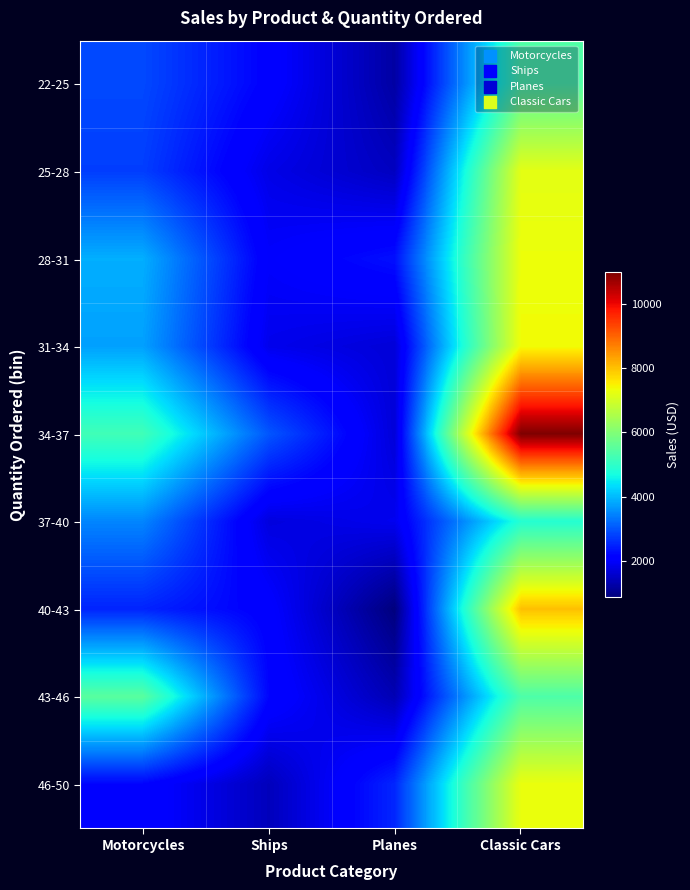

Reading right to left, what are all the values shown in this chart?

22-25: Classic Cars=5404.6	Planes=1209.6	Ships=2109.7	Motorcycles=2871.0
25-28: Classic Cars=7209.1	Planes=1459.9	Ships=1804.0	Motorcycles=2765.9
28-31: Classic Cars=7329.1	Planes=2301.8	Ships=2009.2	Motorcycles=3884.3
31-34: Classic Cars=7374.1	Planes=1668.4	Ships=1846.4	Motorcycles=3746.7
34-37: Classic Cars=10993.5	Planes=1671.4	Ships=3003.0	Motorcycles=5205.3
37-40: Classic Cars=4860.2	Planes=1874.0	Ships=1725.0	Motorcycles=3479.8
40-43: Classic Cars=8014.8	Planes=875.9	Ships=2079.0	Motorcycles=2497.8
43-46: Classic Cars=5372.6	Planes=1348.8	Ships=2184.0	Motorcycles=5512.3
46-50: Classic Cars=7290.4	Planes=2526.7	Ships=1419.5	Motorcycles=2168.5